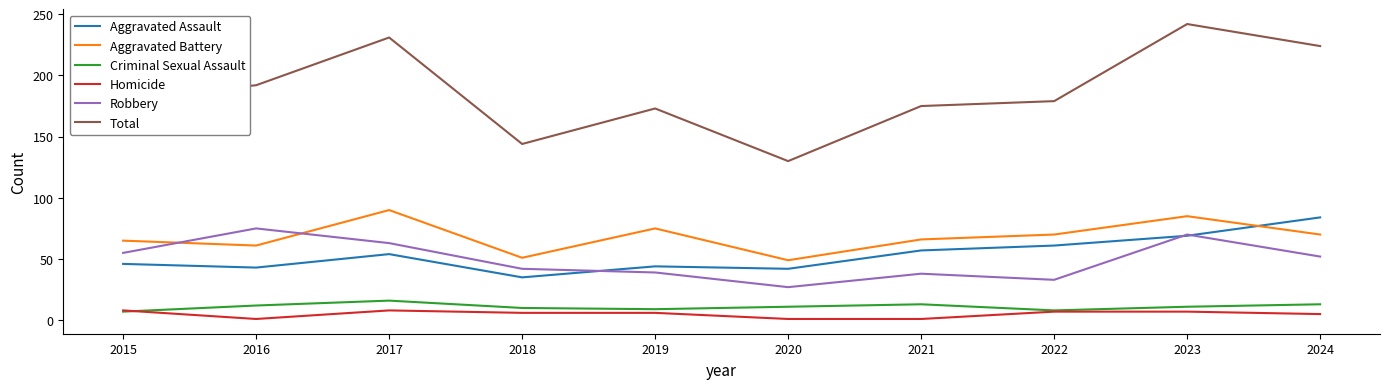

Count the number of data series in this chart.

6